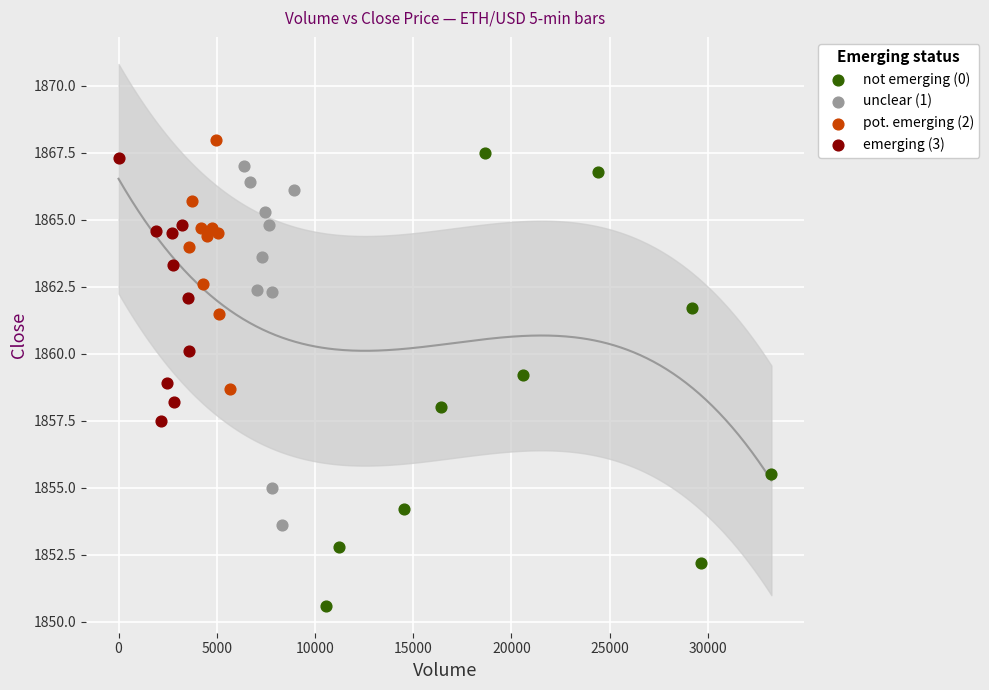

Which series has the largest Y range (max minus min)?

not emerging (0)